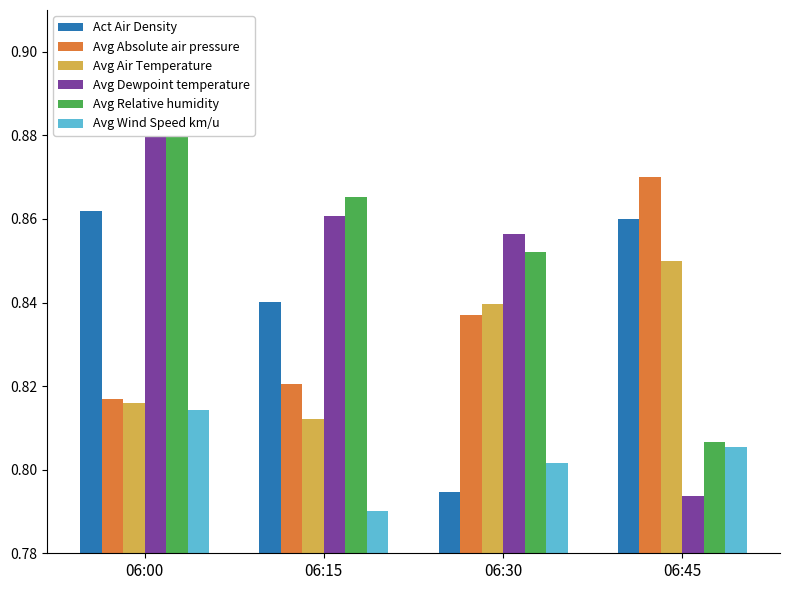

Count the Avg Dewpoint temperature values in the range 0 to 1.

4